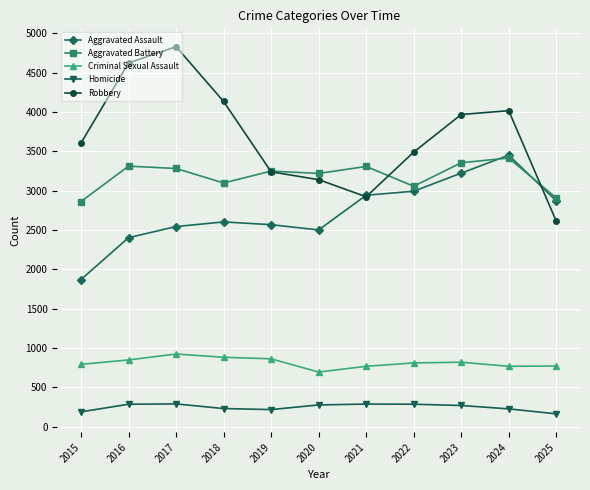

What is the difference between the highest and lowest values at 2023?

3698